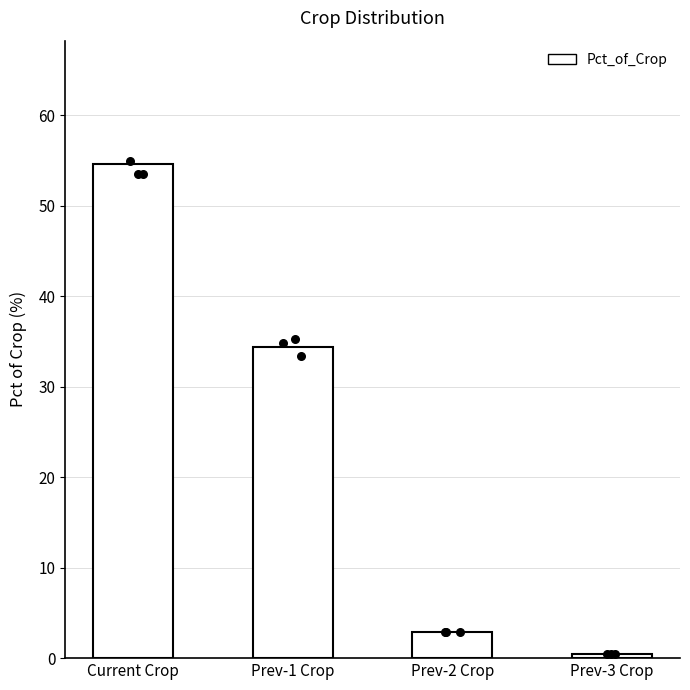

What is the change in value from Prev-1 Crop to Prev-2 Crop?

-31.4